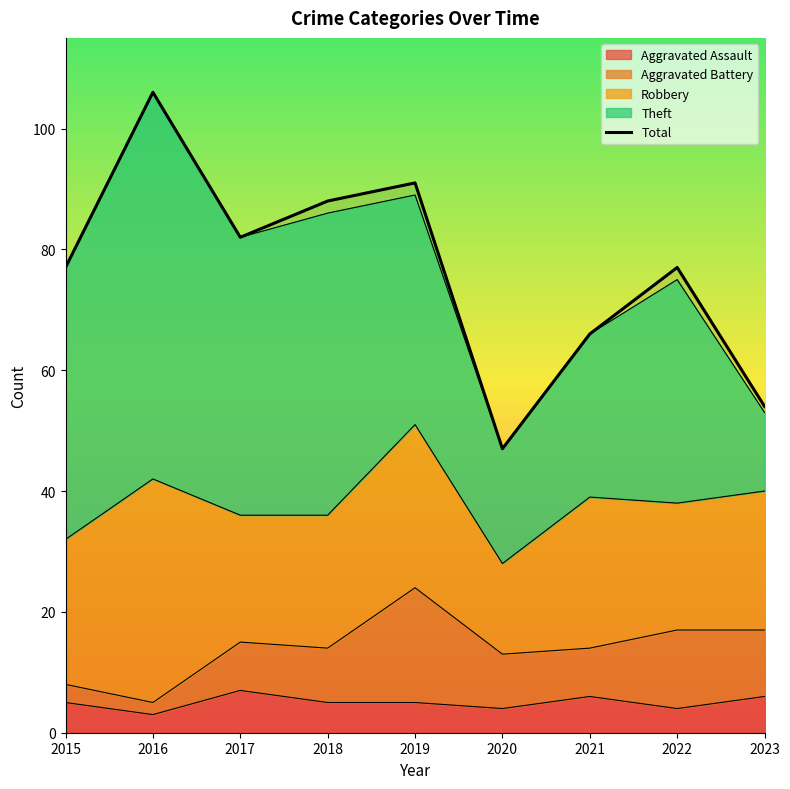

Reading left to right, what are all the values shown in this chart?

77	106	82	88	91	47	66	77	54